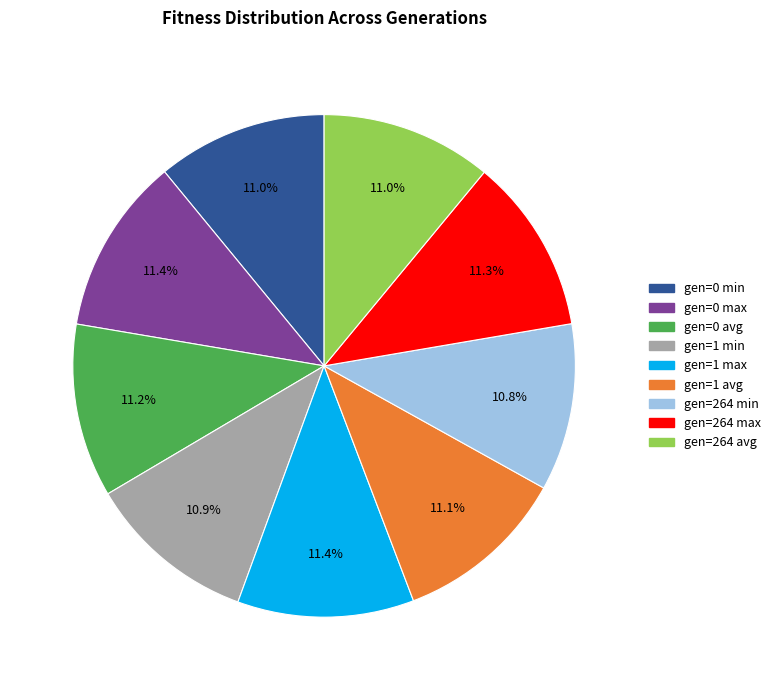

What percentage is NOT represented by gen=0 min?

89.0%